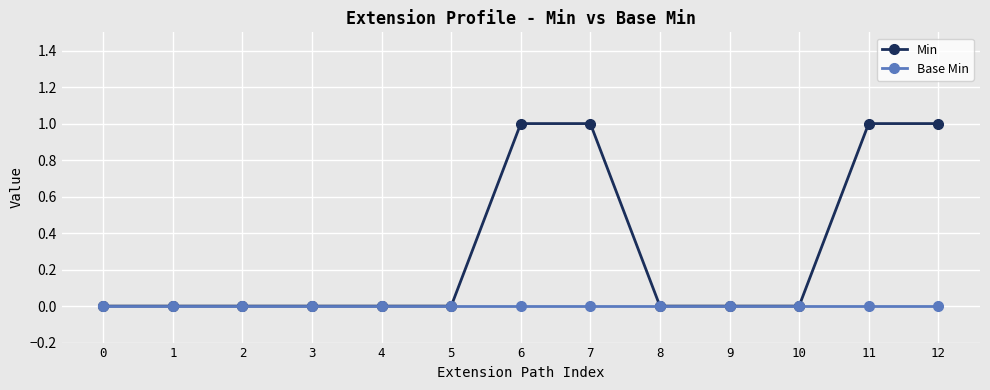

Rank the series by their average value, from lowest to highest.

Base Min, Min